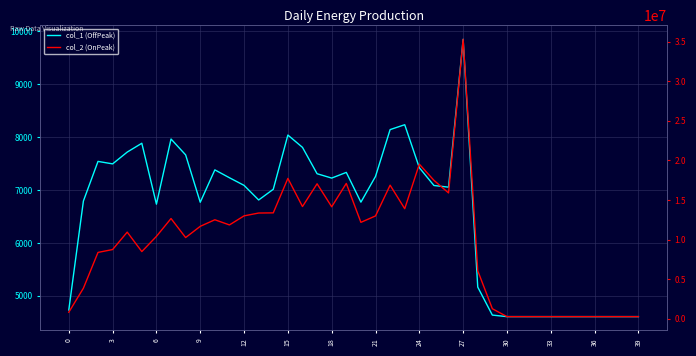

Which series has the widest spread of values?

col_2 (OnPeak)